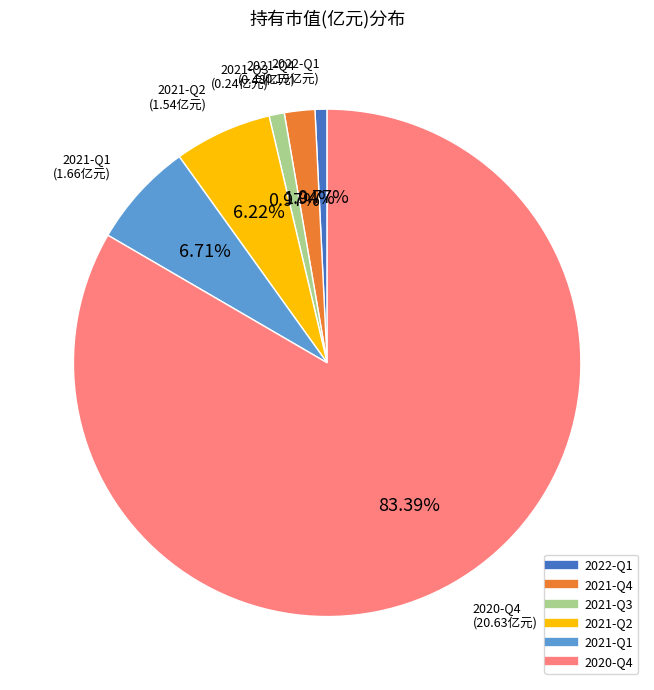

What percentage is the 2022-Q1 slice, to the nearest percent?

1%